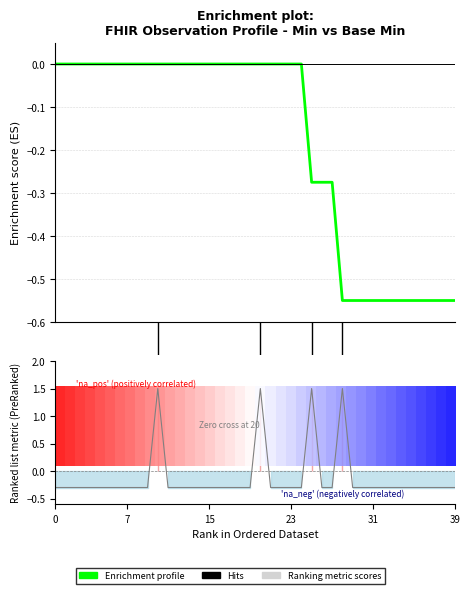

What is the value of the 4th point from the left?

-0.3